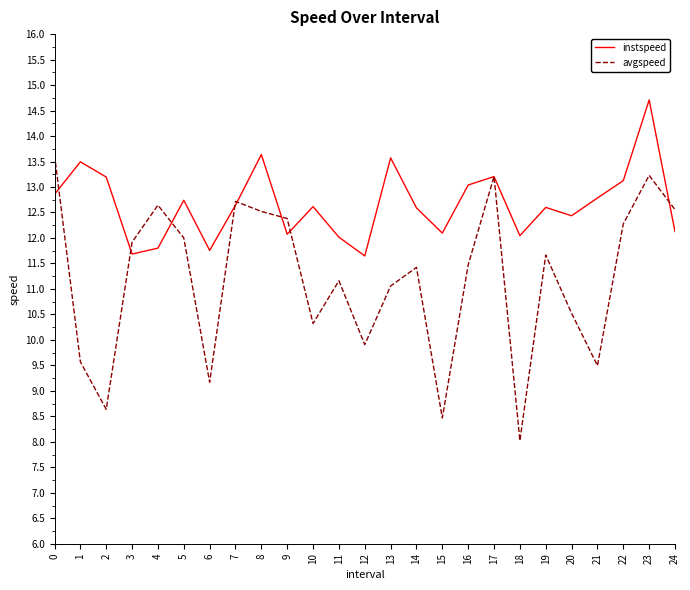

Is this an area chart (filled region under the line)?

No